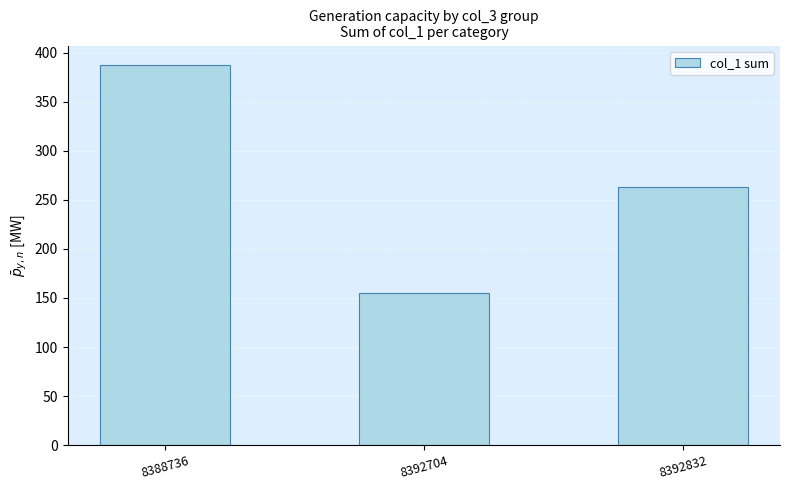

Does the chart contain stacked bars?

No